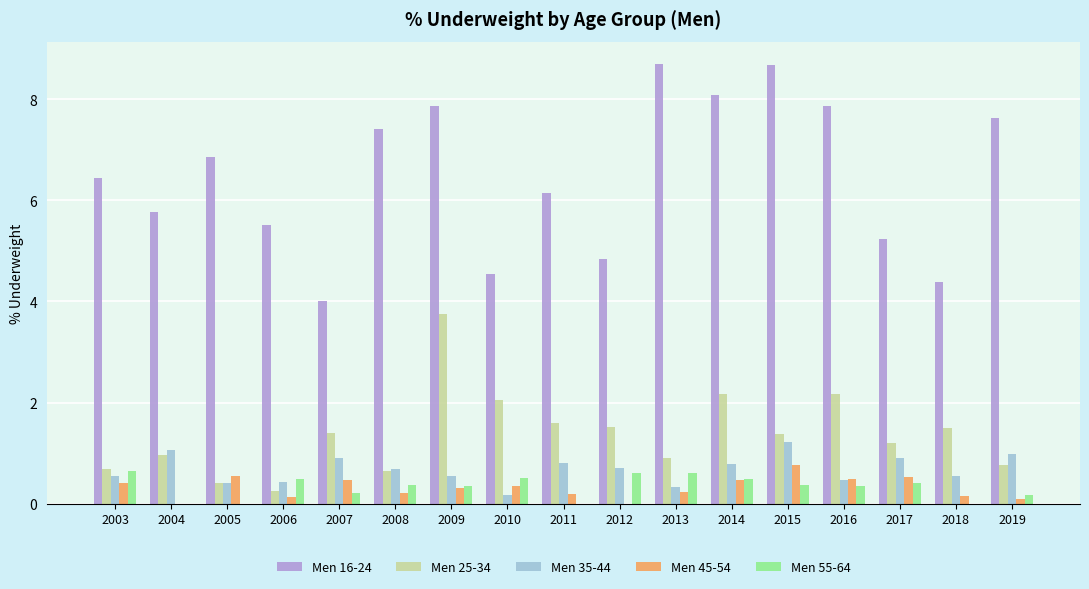

The value of Men 25-34 at 2015 is 1.4. True or false?

True